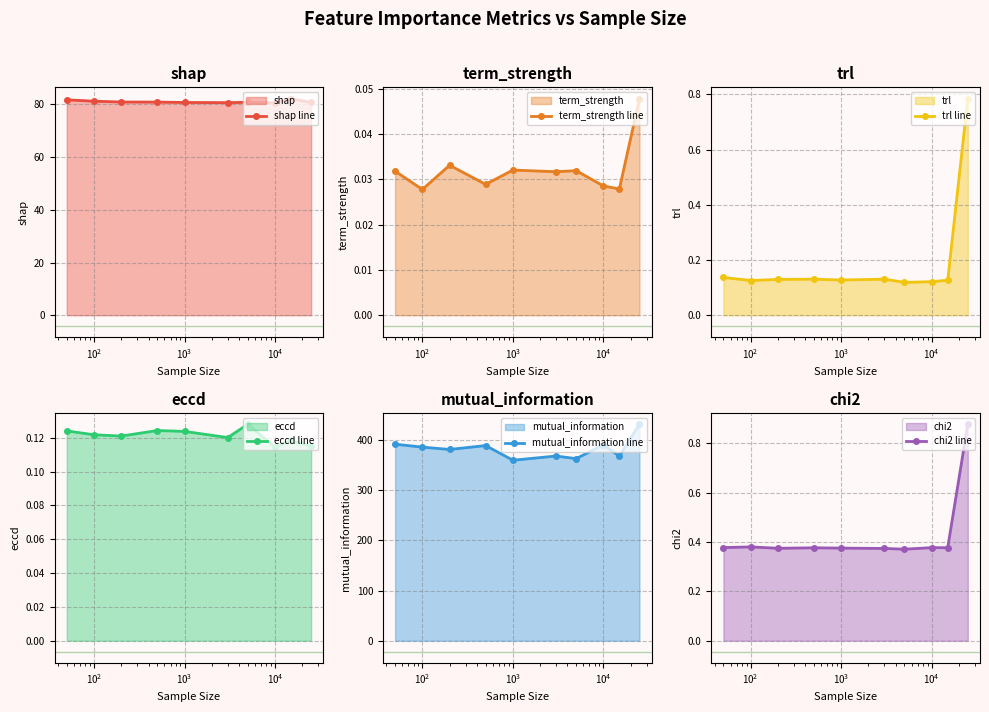

What is the highest value of the shap line series?

82.2